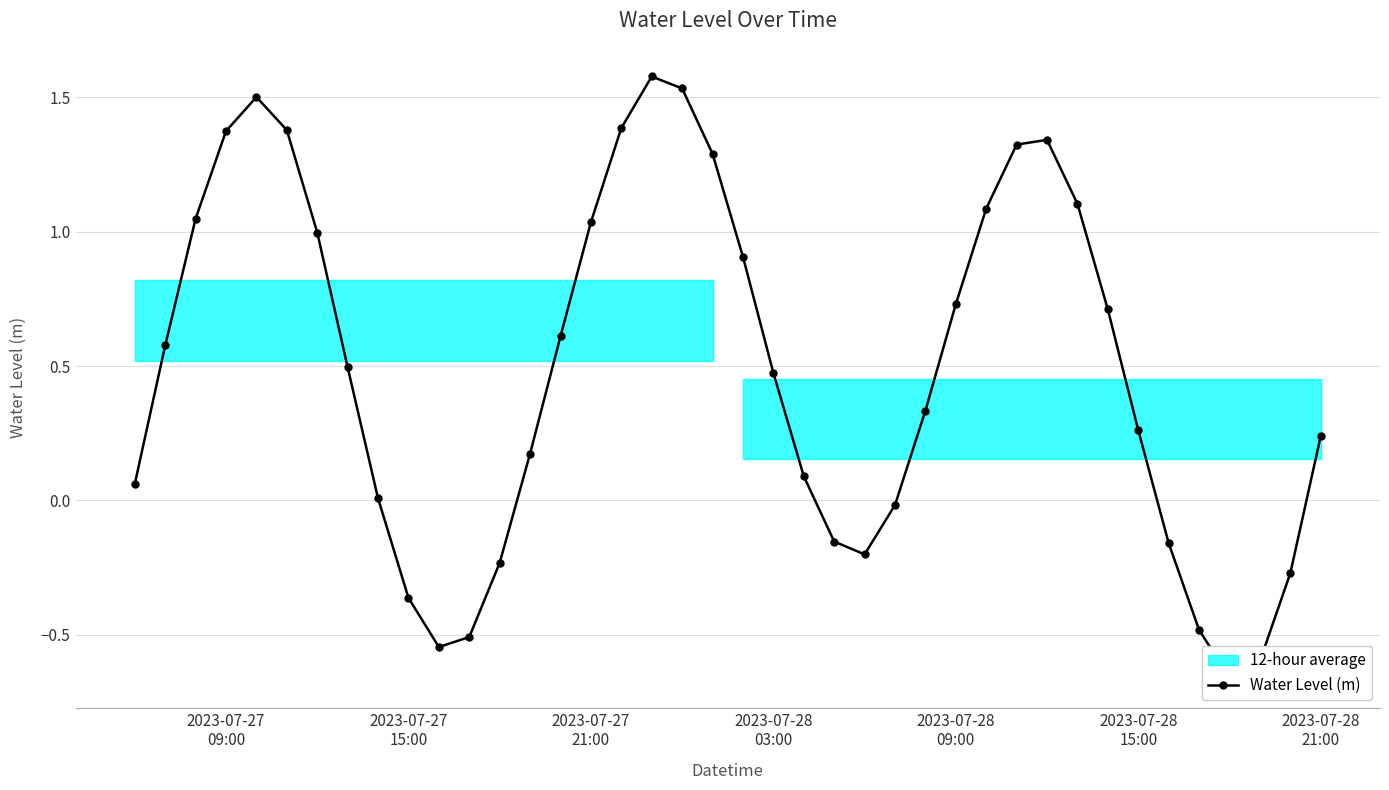

The value at 38 is -0.2. True or false?

False